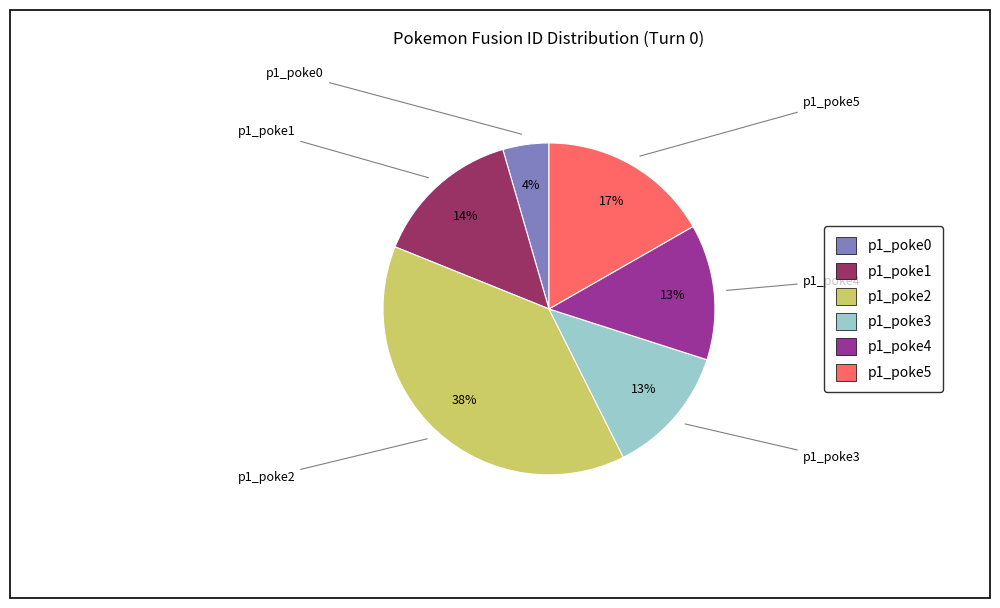

Do p1_poke4 and p1_poke0 together represent more than half of the pie?

No